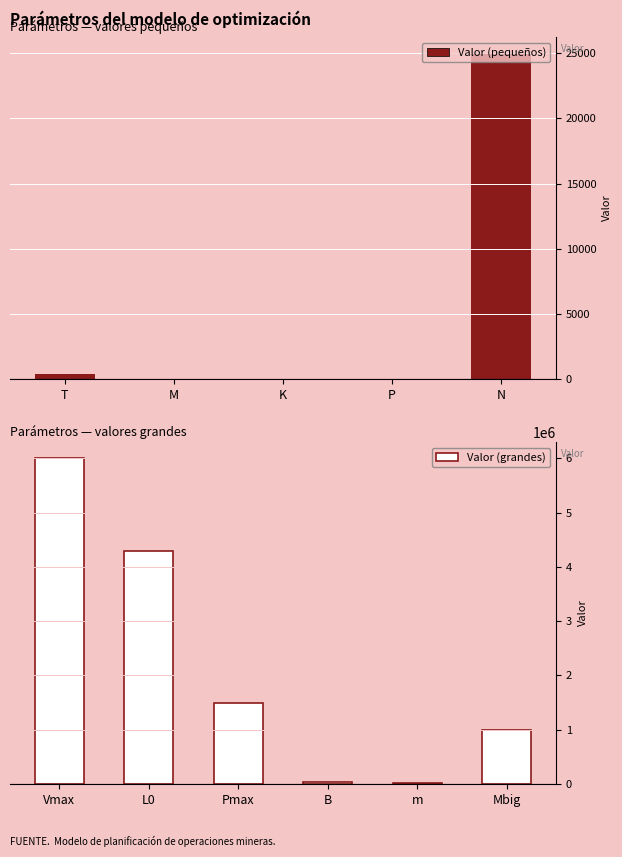

What value does the data have at Vmax?

6000000.0